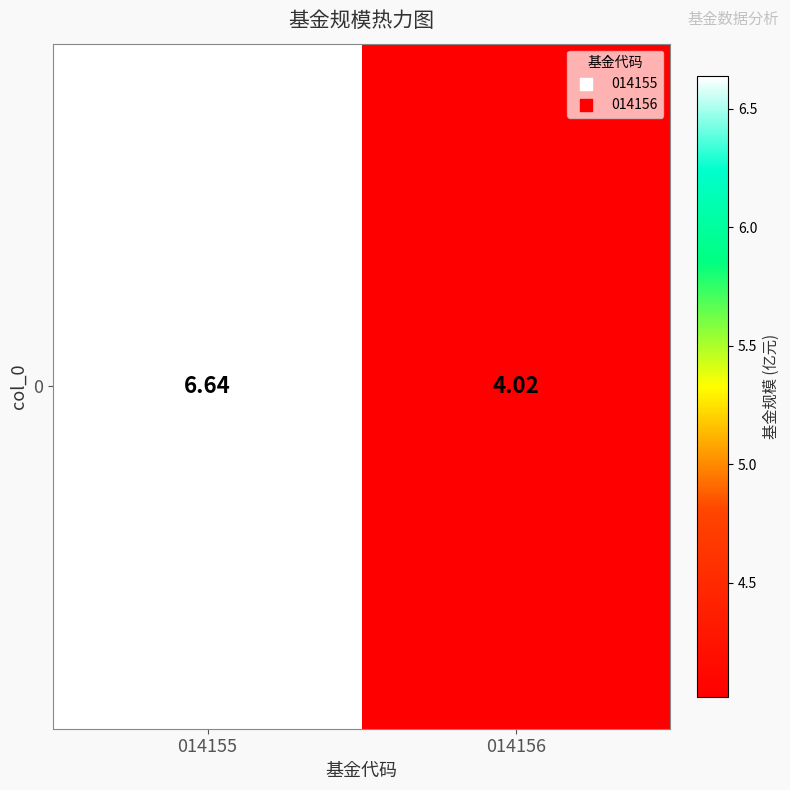

What is the change in value from 014155 to 014156?

-2.6